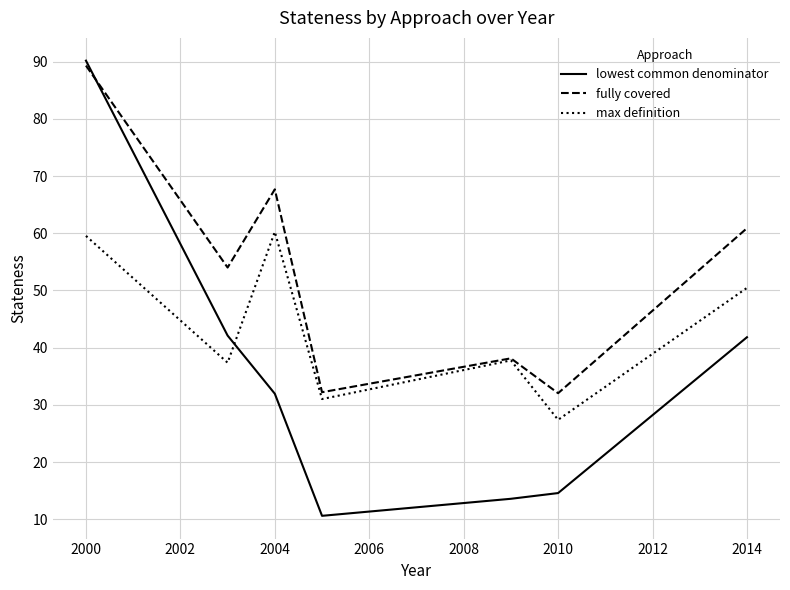

What is the smallest value displayed?

10.6